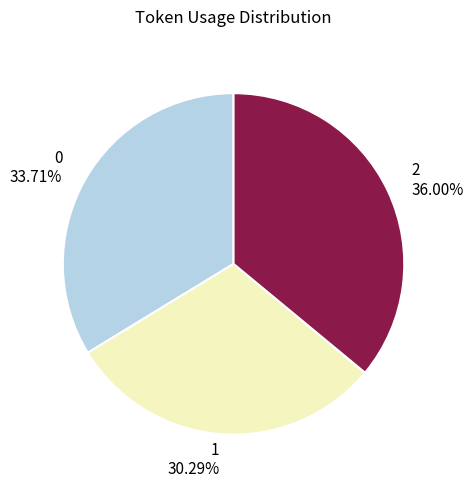

How many slices are in this pie chart?

3